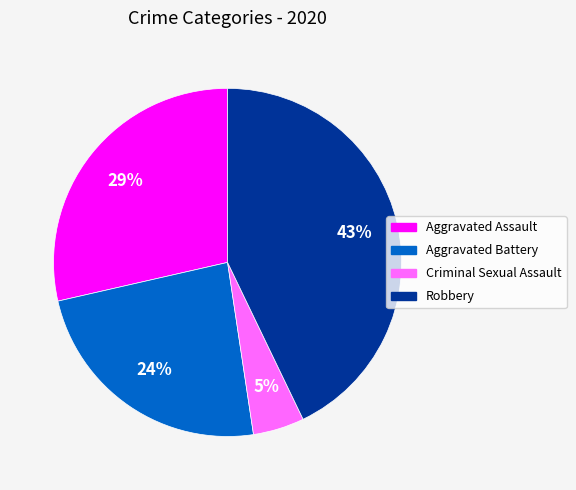

What percentage is the Robbery slice, to the nearest percent?

43%